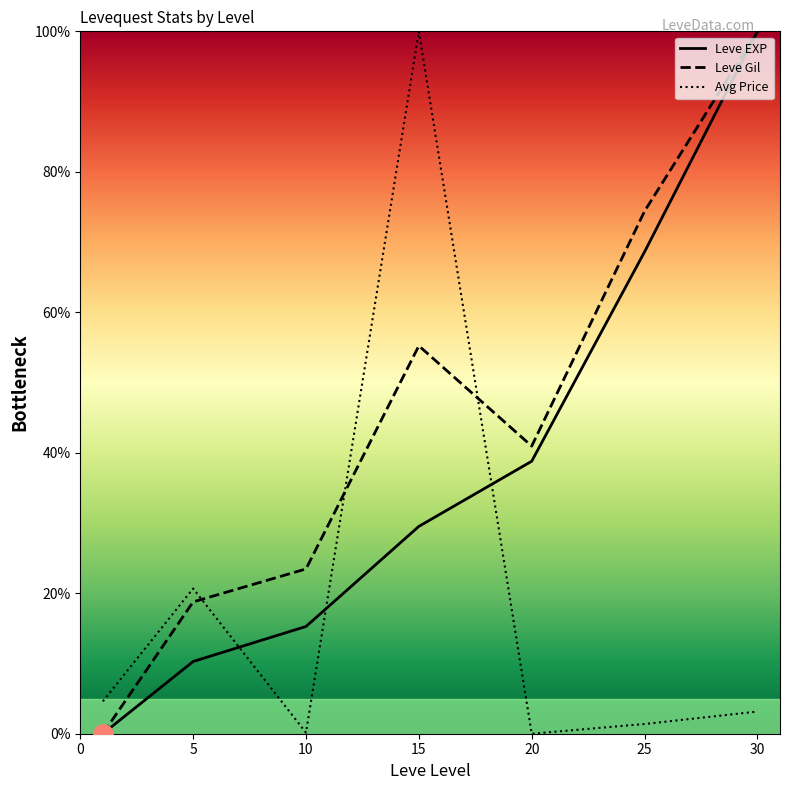

List the series in order of their overall mean, highest first.

Leve Gil, Leve EXP, Avg Price